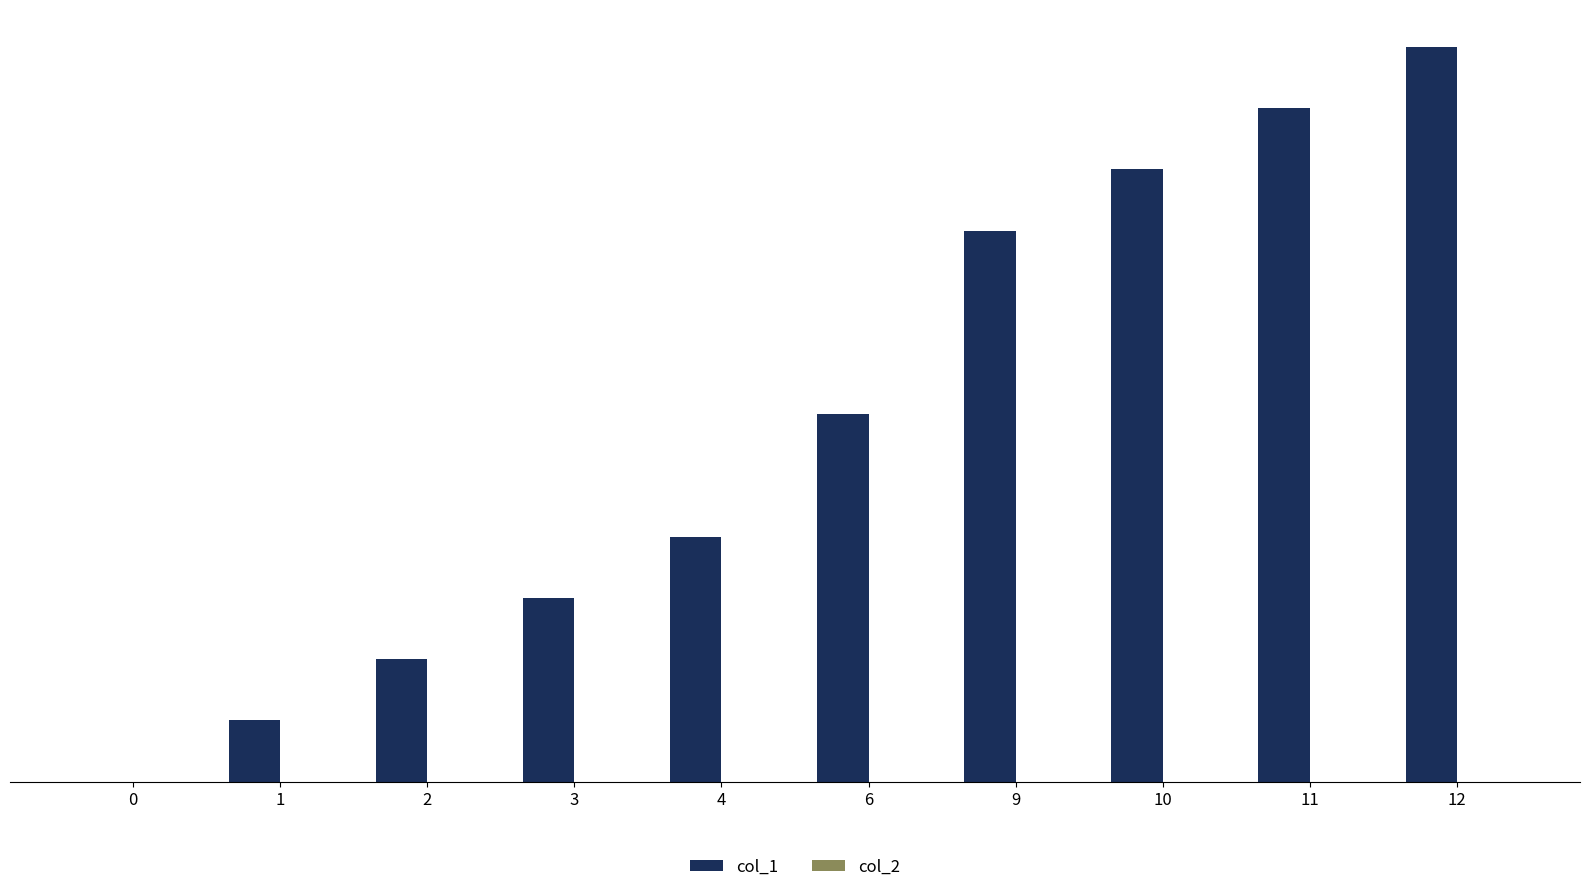

Between 10 and 12, which is larger?

12